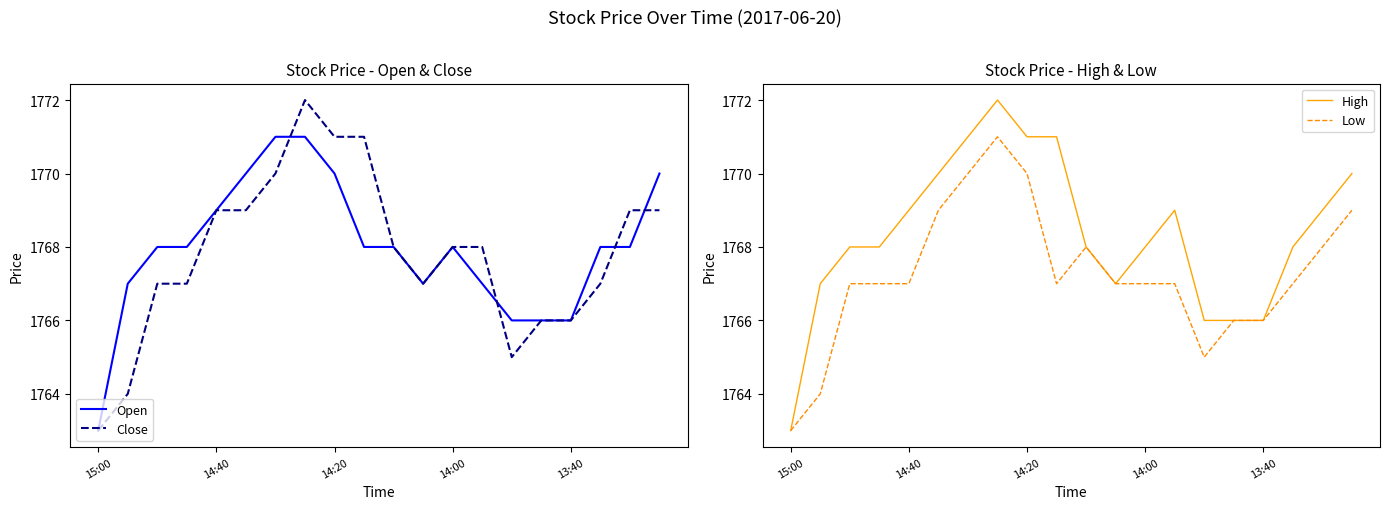

What is the average value of the High series?

1768